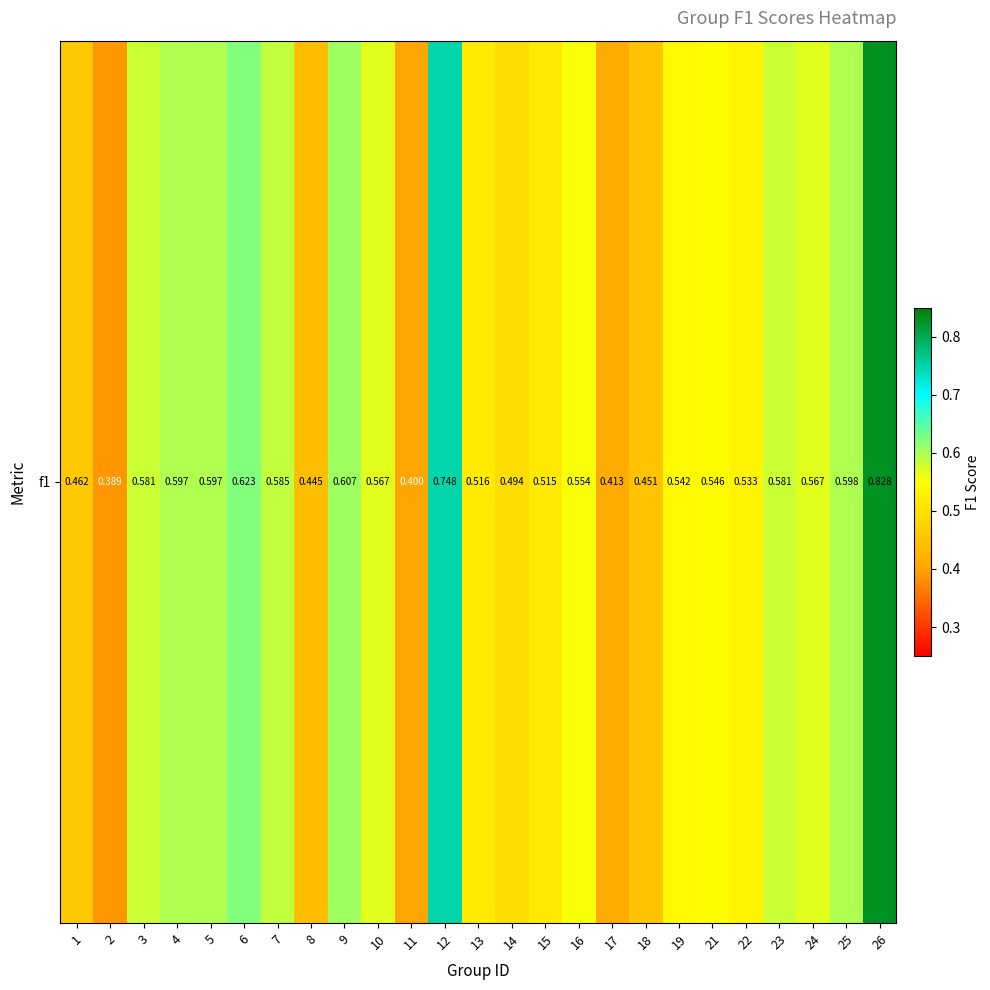

List the labels in order of value, smallest first.

2, 11, 17, 8, 18, 1, 14, 15, 13, 22, 19, 21, 16, 10, 24, 23, 3, 7, 4, 5, 25, 9, 6, 12, 26